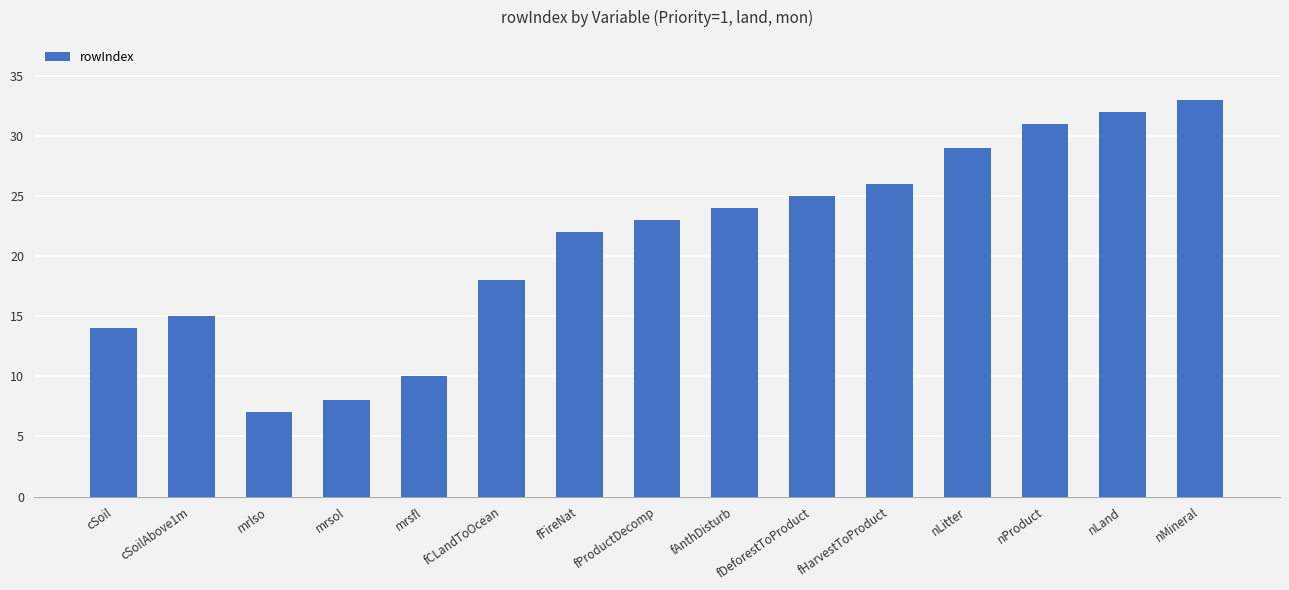

Reading right to left, what are all the values shown in this chart?

nMineral=33	nLand=32	nProduct=31	nLitter=29	fHarvestToProduct=26	fDeforestToProduct=25	fAnthDisturb=24	fProductDecomp=23	fFireNat=22	fCLandToOcean=18	mrsfl=10	mrsol=8	mrlso=7	cSoilAbove1m=15	cSoil=14